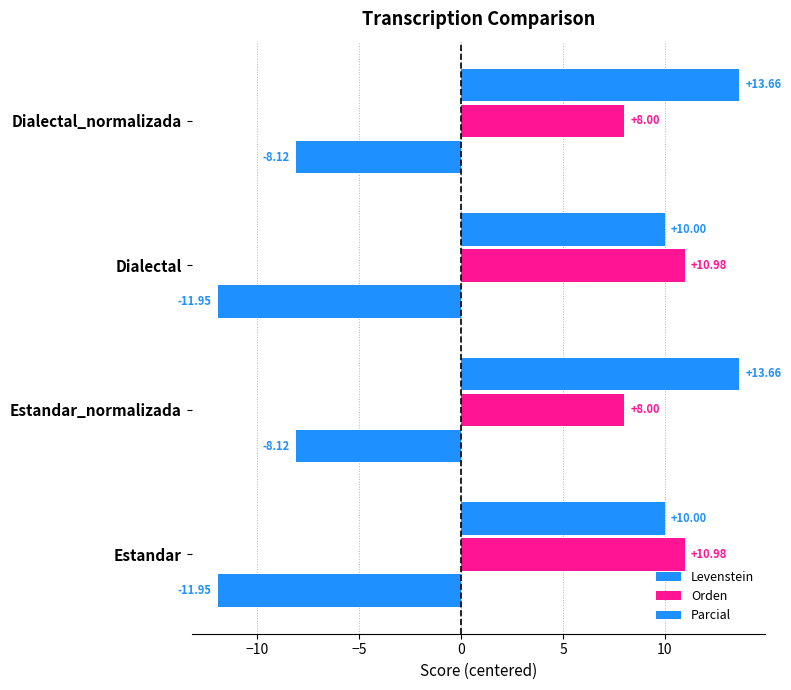

What is the difference between the second highest and second lowest values in the Parcial series?

3.7